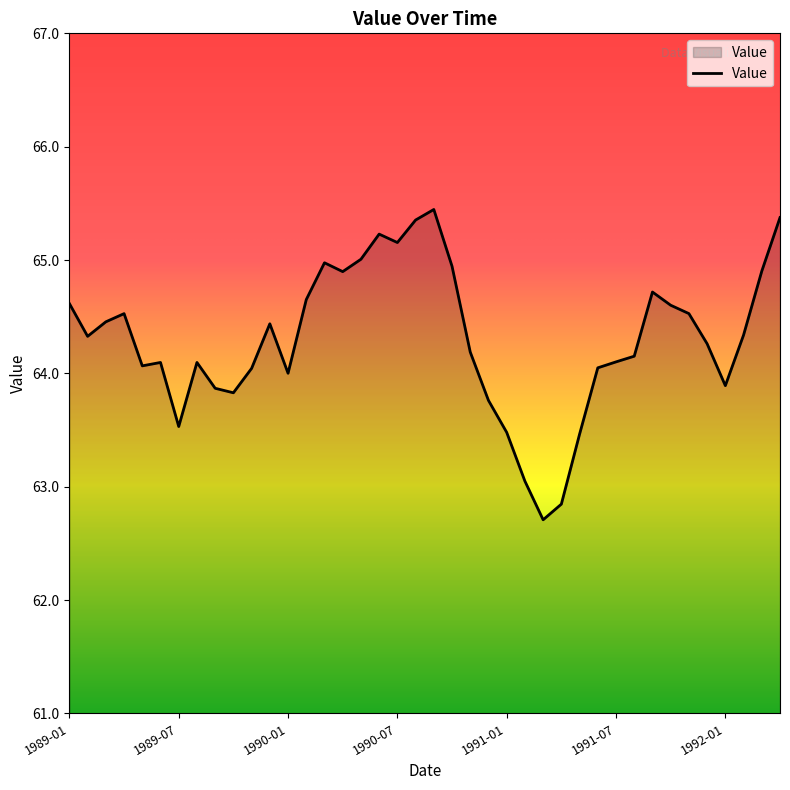

What is the minimum value shown in the chart?

62.7